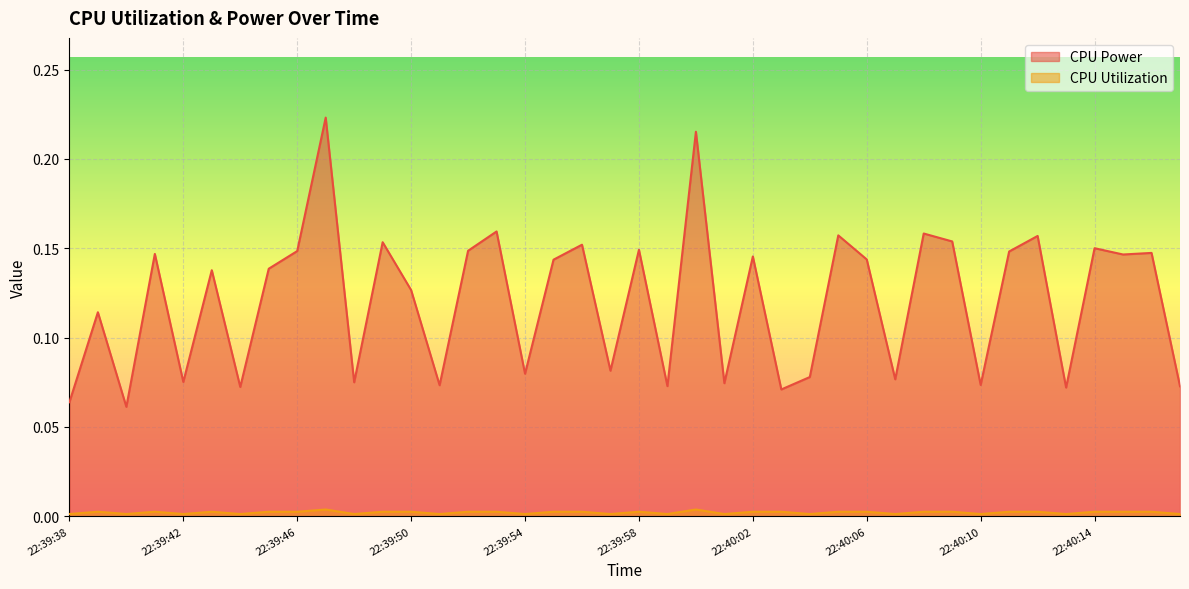

Between 22:39:59 and 22:40:00, which series saw the biggest shift?

CPU Power